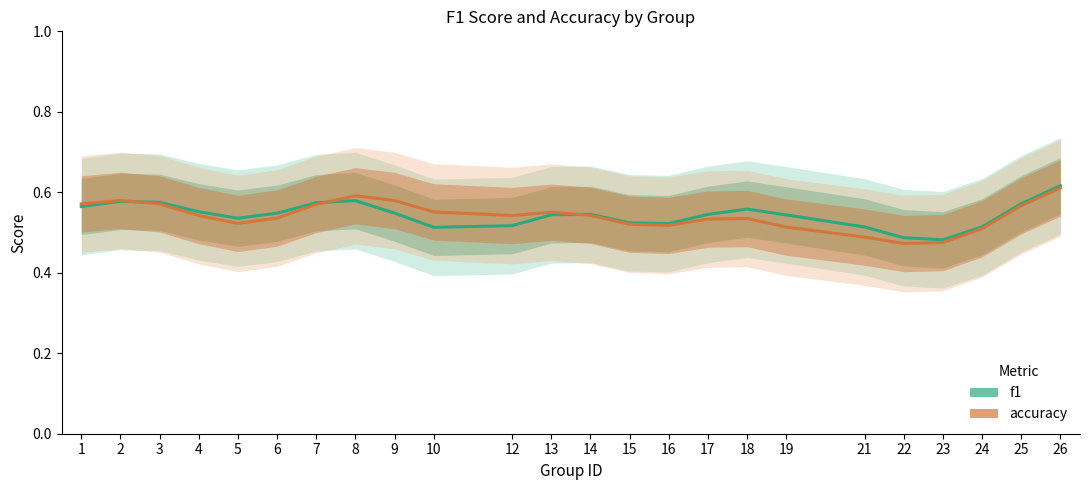

What is the maximum value shown in the chart?

0.6